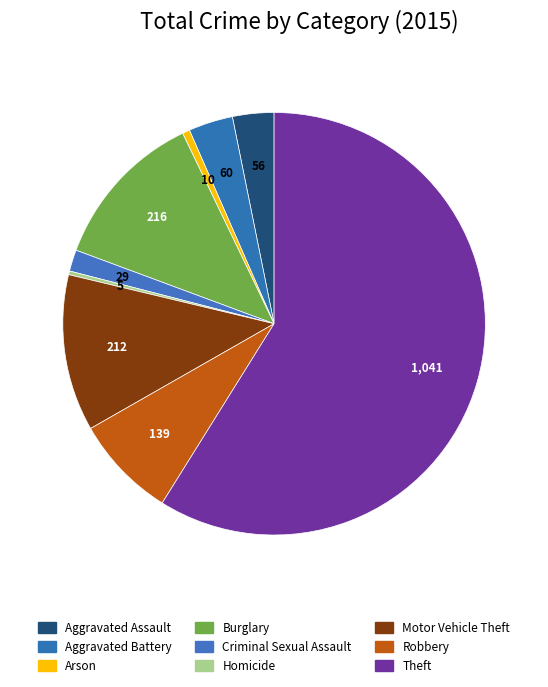

Is it true that Homicide is 7% of the pie?

False